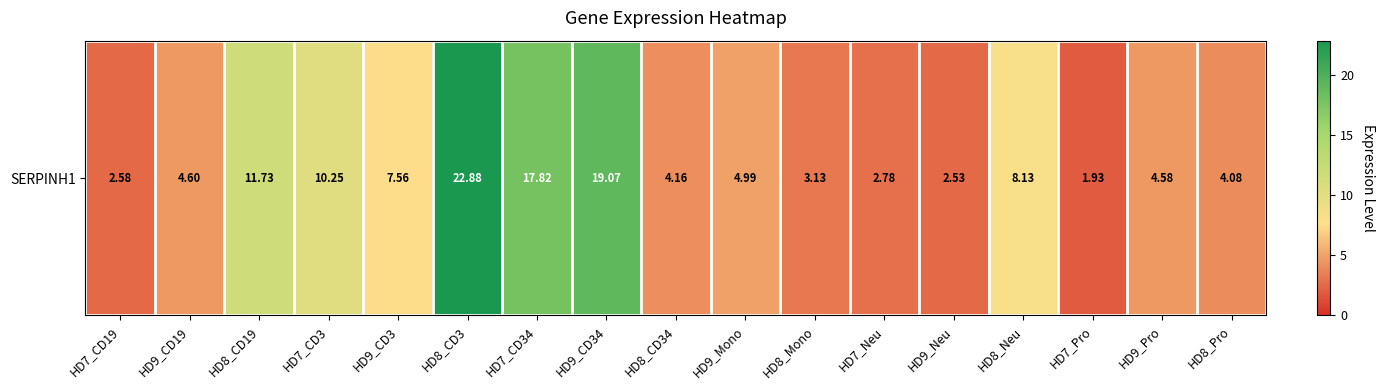

The chart shows a value of 10.5 at HD9_CD3. True or false?

False